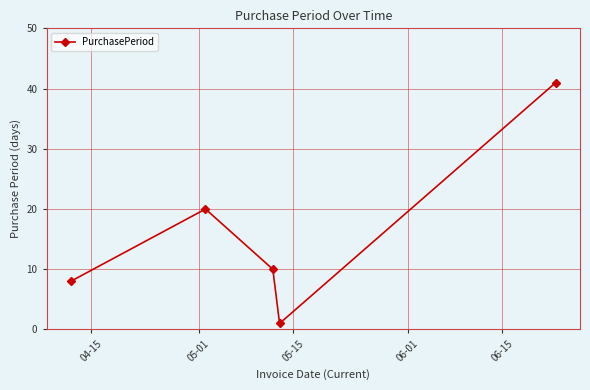

Reading left to right, list all the values displayed in this chart.

8	20	10	1	41